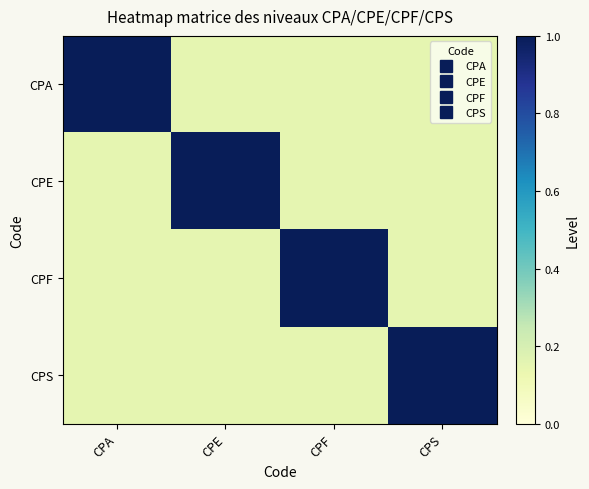

At how many categories does at least one series exceed 0?

4